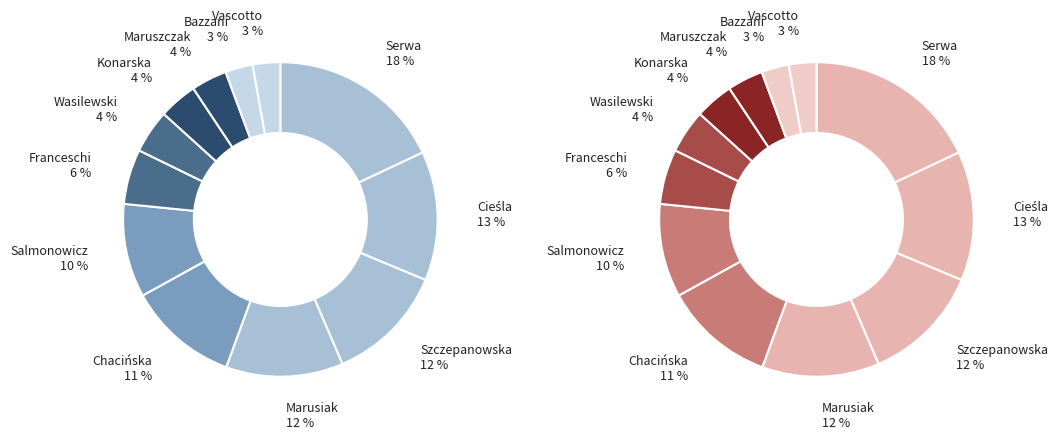

Rank the categories by value from lowest to highest.

Veronica Bazzani, Carlo Vascotto, Klaudia Maruszczak, Maria Konarska, Michał Wasilewski, Nicola Franceschi, Hanna Salmonowicz, Agnieszka Chacińska, Anna Marusiak, Karolina Szczepanowska, Maciej Cieśla, Remigiusz Serwa